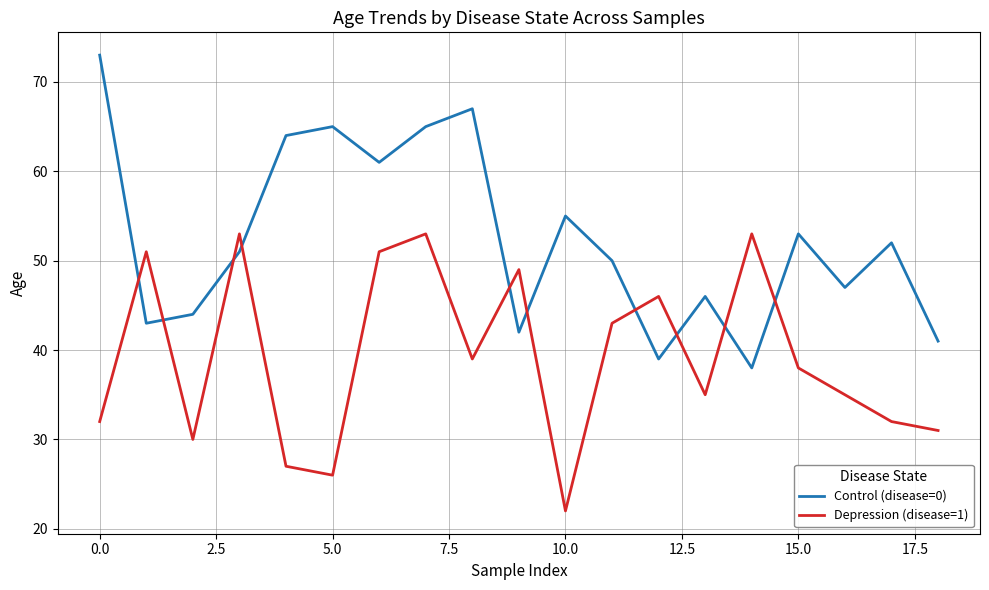

What is the lowest value of the Depression (disease=1) series?

22